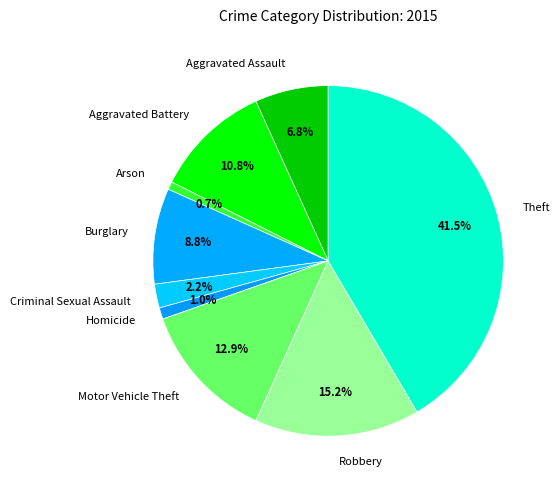

How many slices are in this pie chart?

9